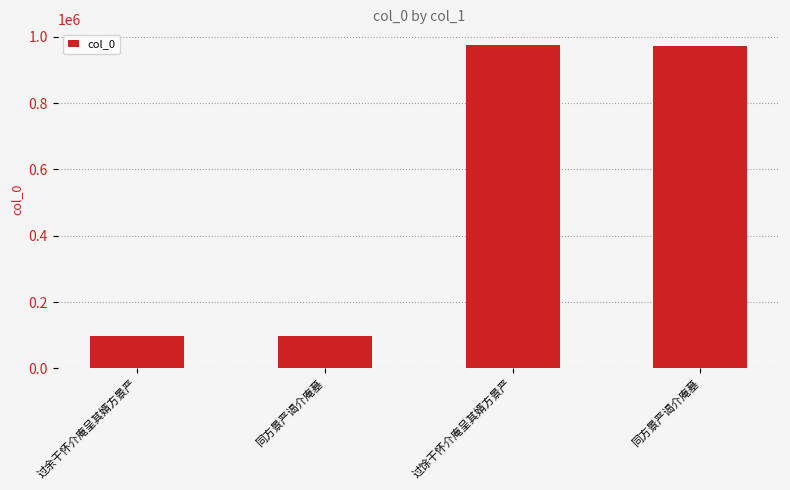

What is the sum of the values at 同方景严谒介庵墓 and 过余干怀介庵呈其婿方景严?

194683